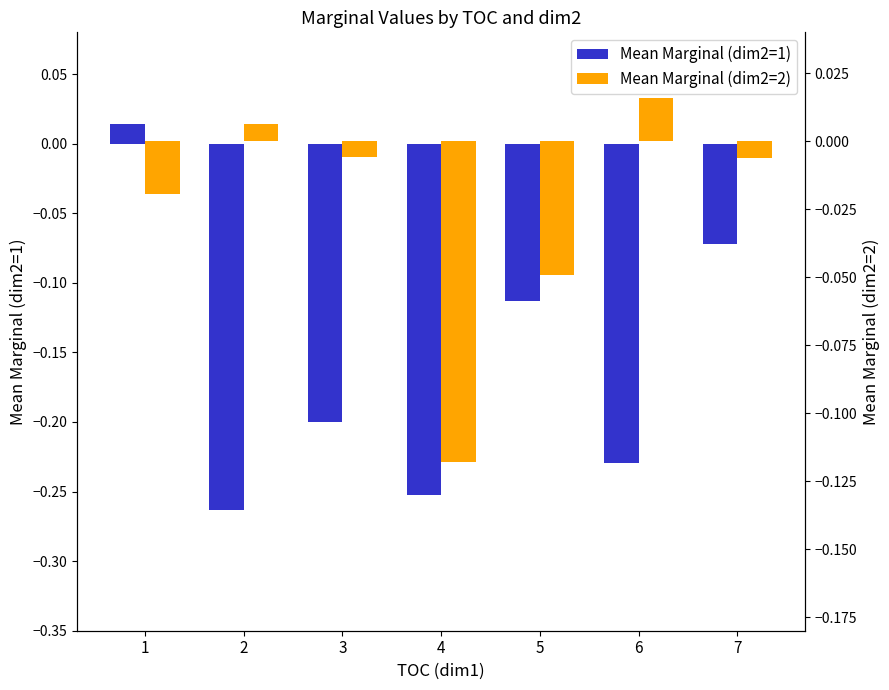

Reading left to right, extract all data points from this chart.

Mean Marginal (dim2=1): 0.0	-0.3	-0.2	-0.3	-0.1	-0.2	-0.1
Mean Marginal (dim2=2): -0.0	0.0	-0.0	-0.1	-0.0	0.0	-0.0